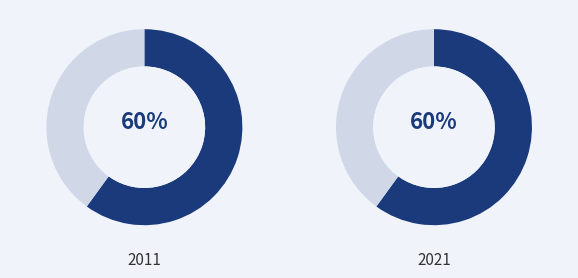

Is 1 the majority of the pie?

Yes